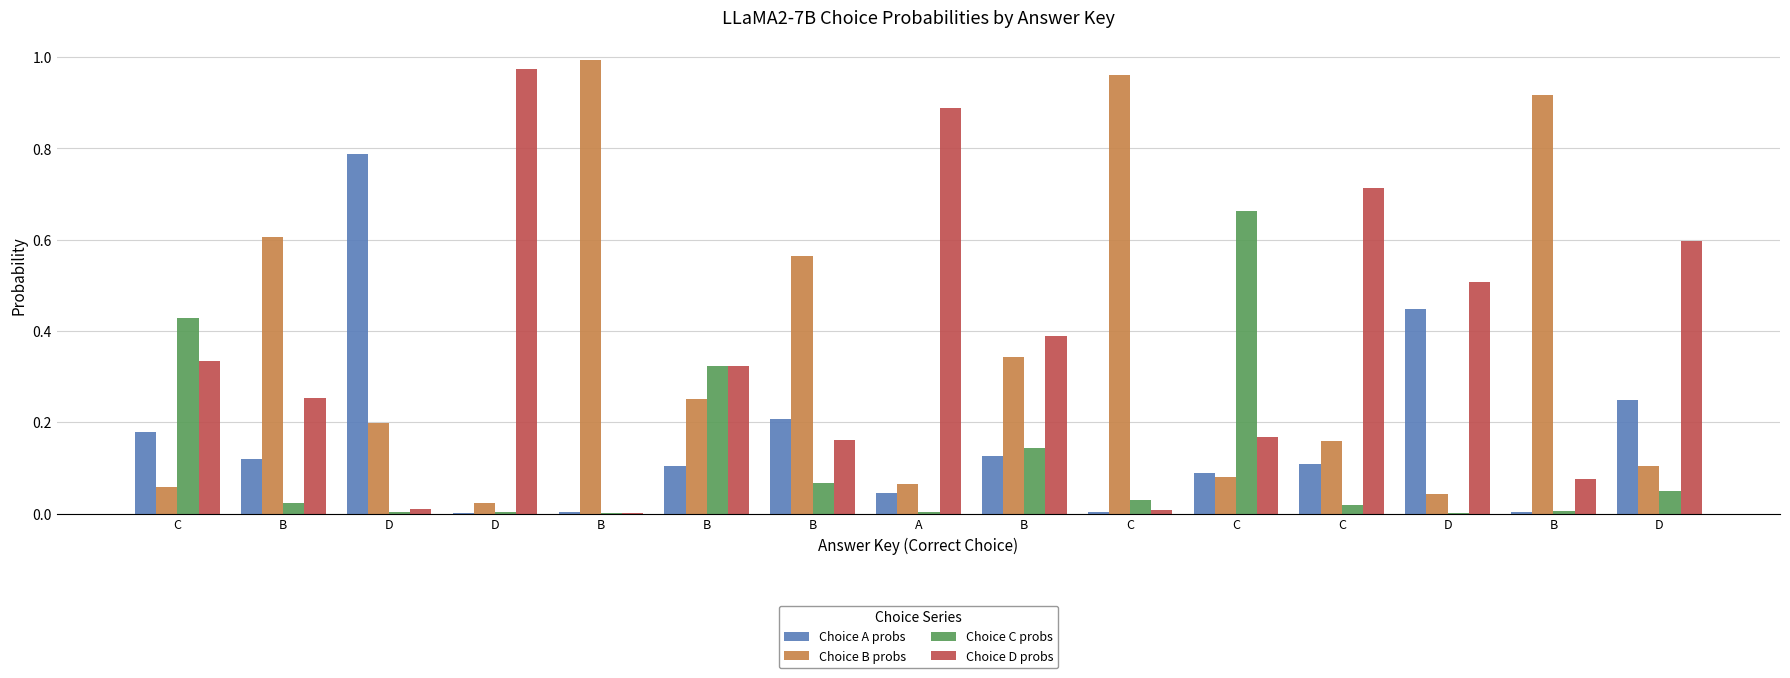

Which series has the widest spread of values?

Choice D probs